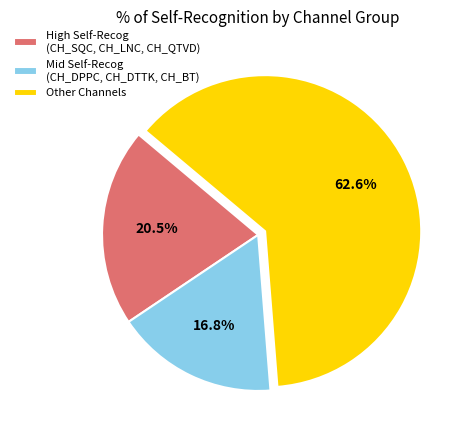

Which has a higher value, High Self-Recog (CH_SQC, CH_LNC, CH_QTVD) or Mid Self-Recog (CH_DPPC, CH_DTTK, CH_BT)?

High Self-Recog (CH_SQC, CH_LNC, CH_QTVD)